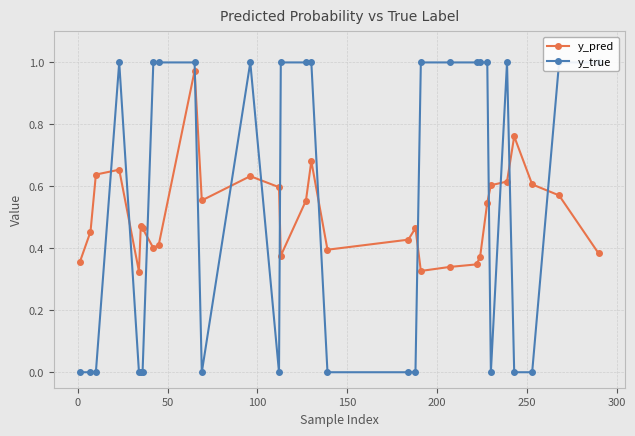

What is the difference between the maximum and minimum values in the y_true series?

1.0